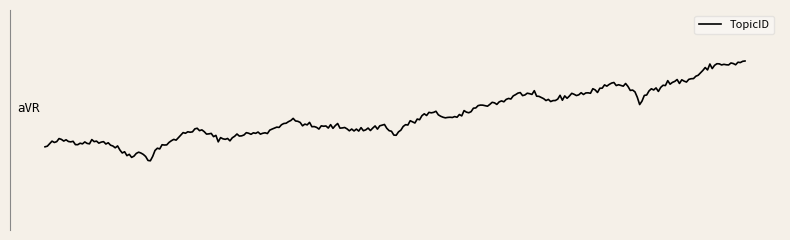

Which category has the lowest value across all series?

1